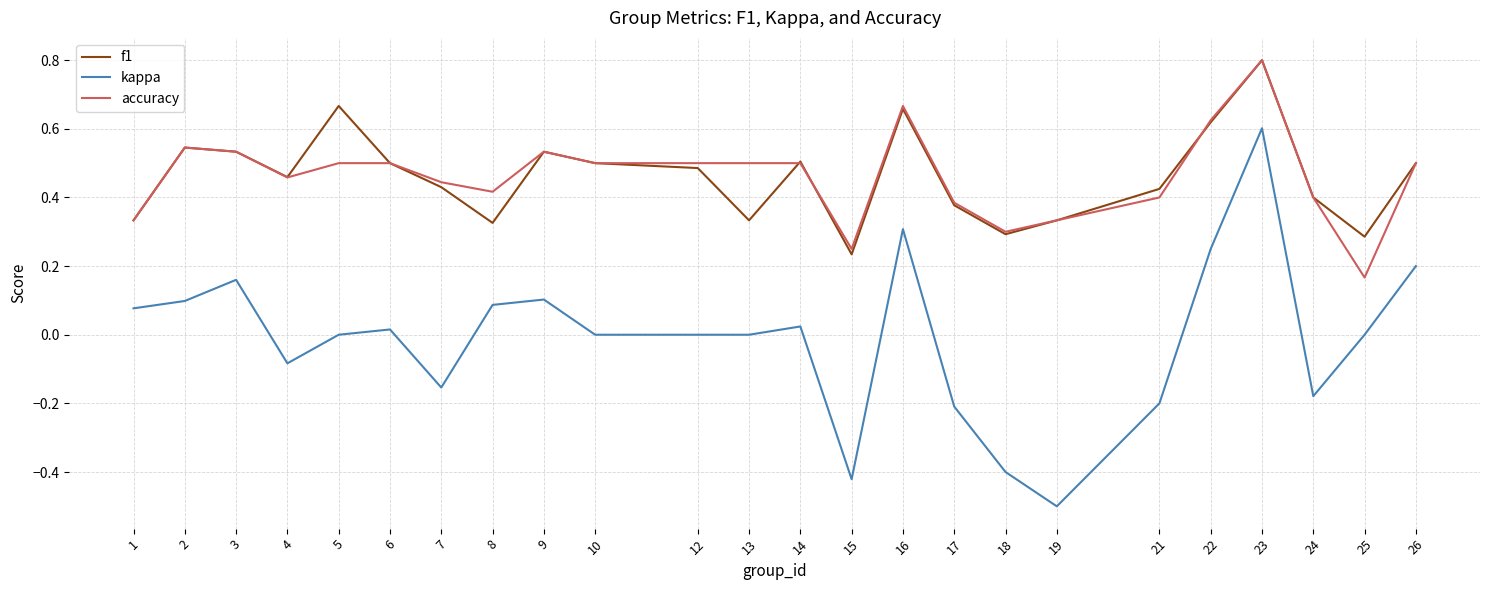

Which category has the lowest value in the accuracy series?

25